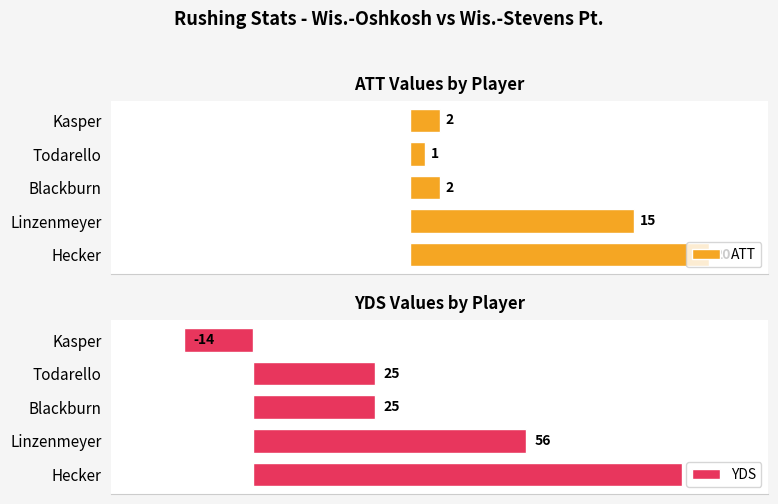

True or false: ATT has a value of 30 at 0.

False